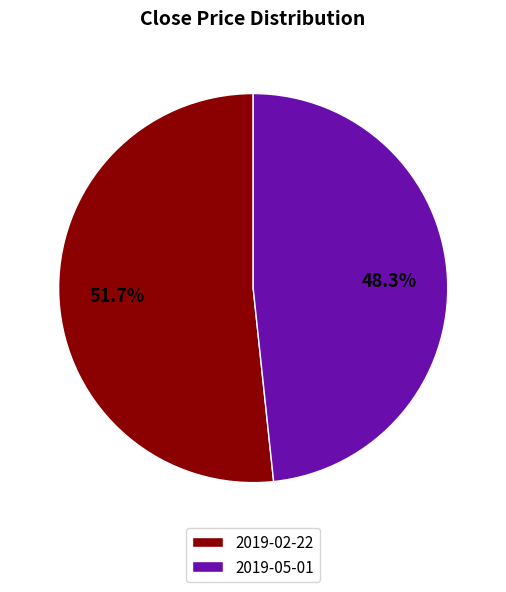

Is there a majority slice in this chart?

Yes